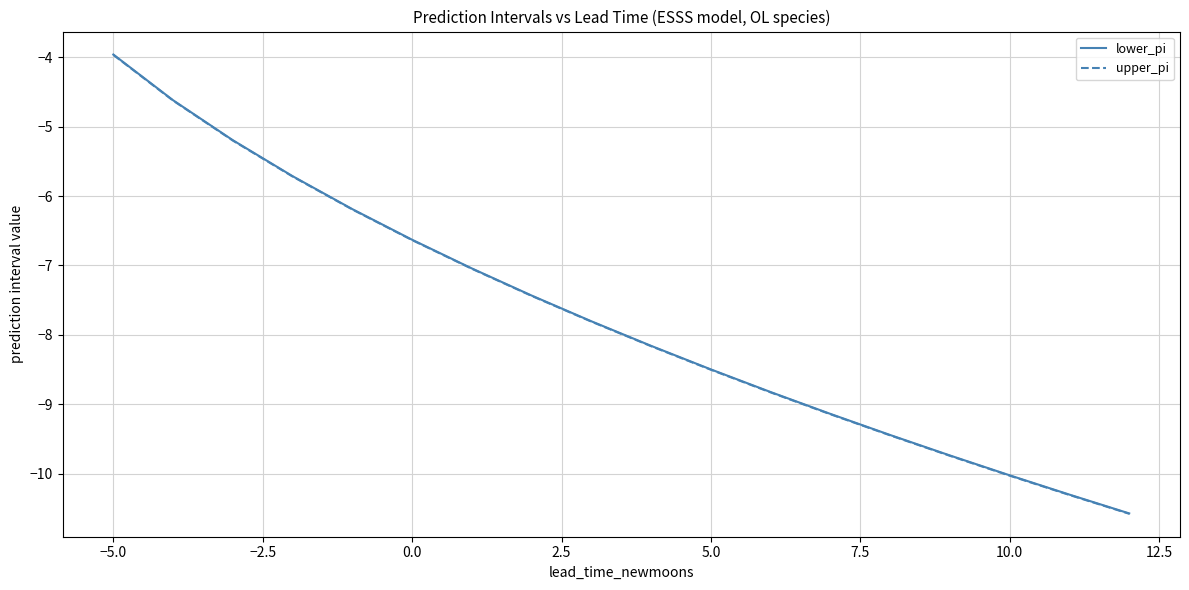

True or false: upper_pi and lower_pi cross at least once.

False